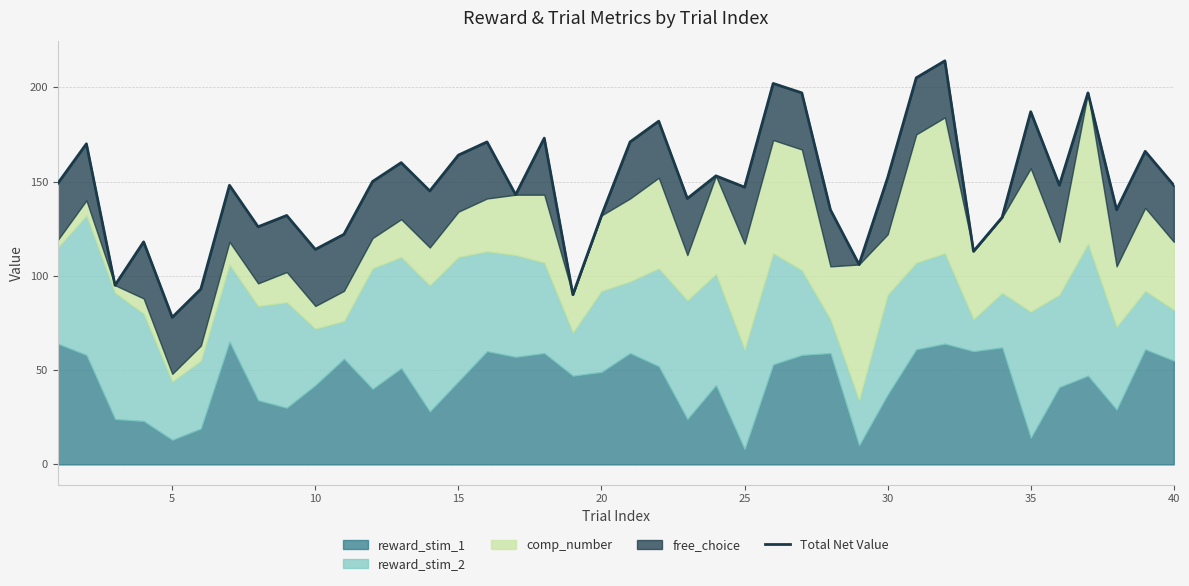

Count the number of categories in the chart.

40